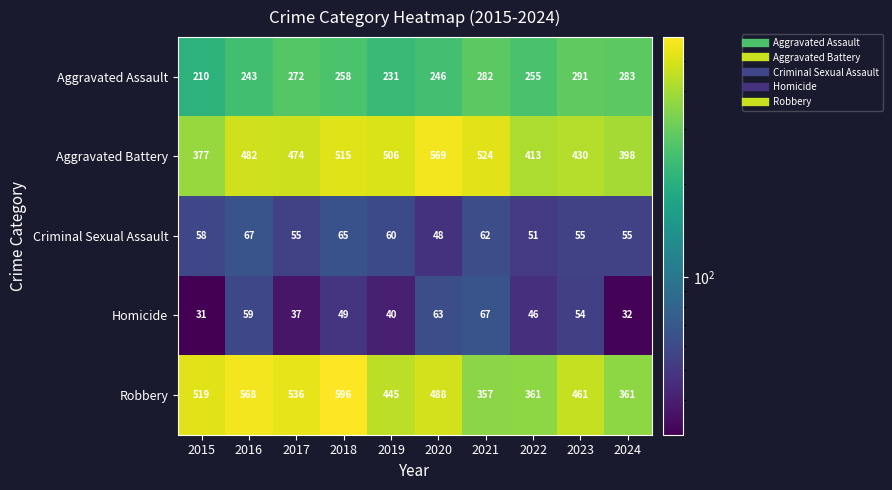

At which category does the chart reach its peak across all series?

2018